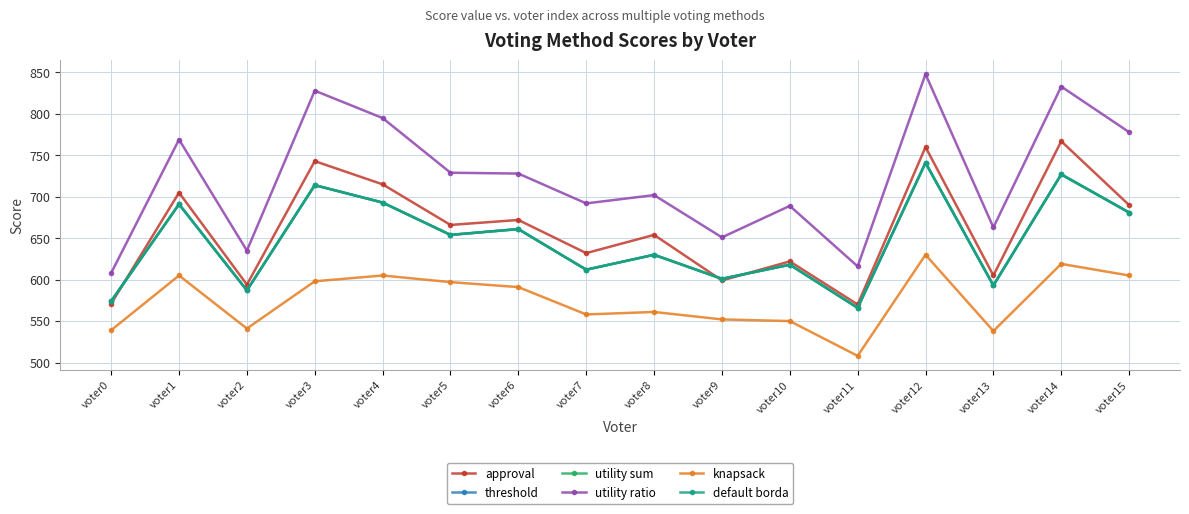

Is this an area chart (filled region under the line)?

No